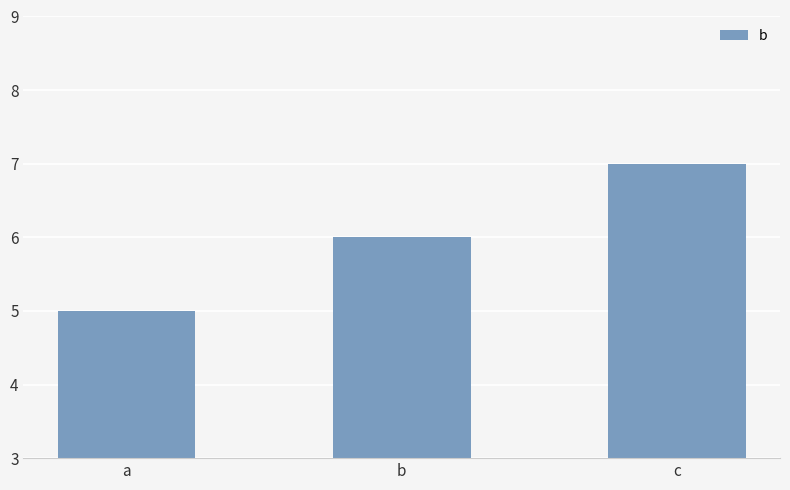

How many bars are there in total?

3